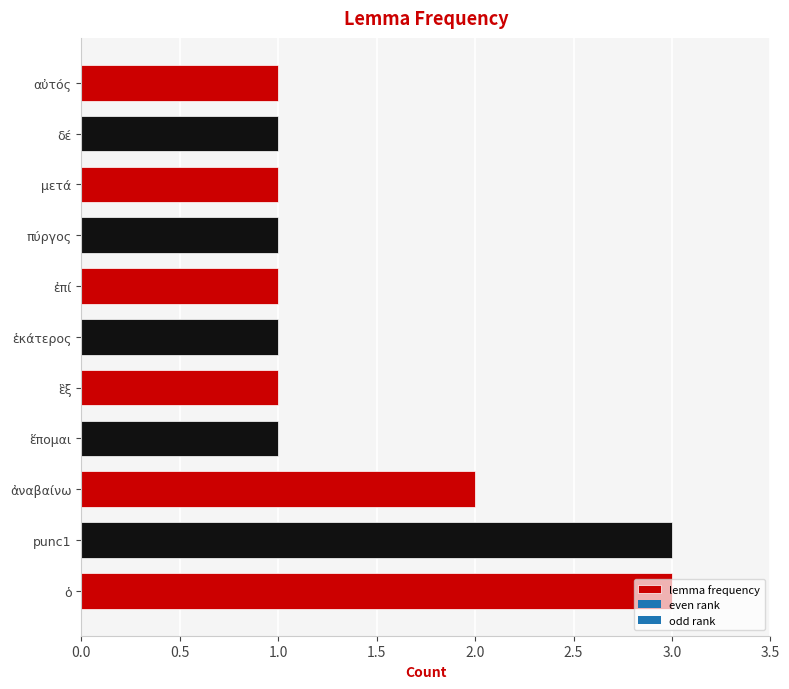

What is the ratio of the value at μετά to the value at αὐτός?

1.0